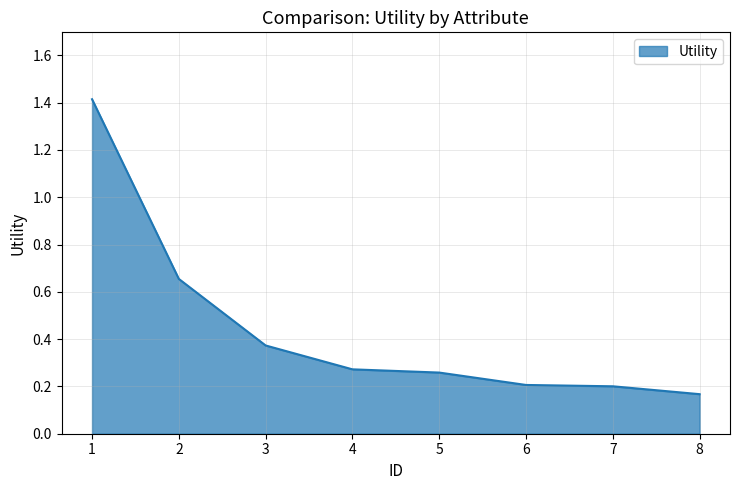

At which category does the chart reach its peak across all series?

1